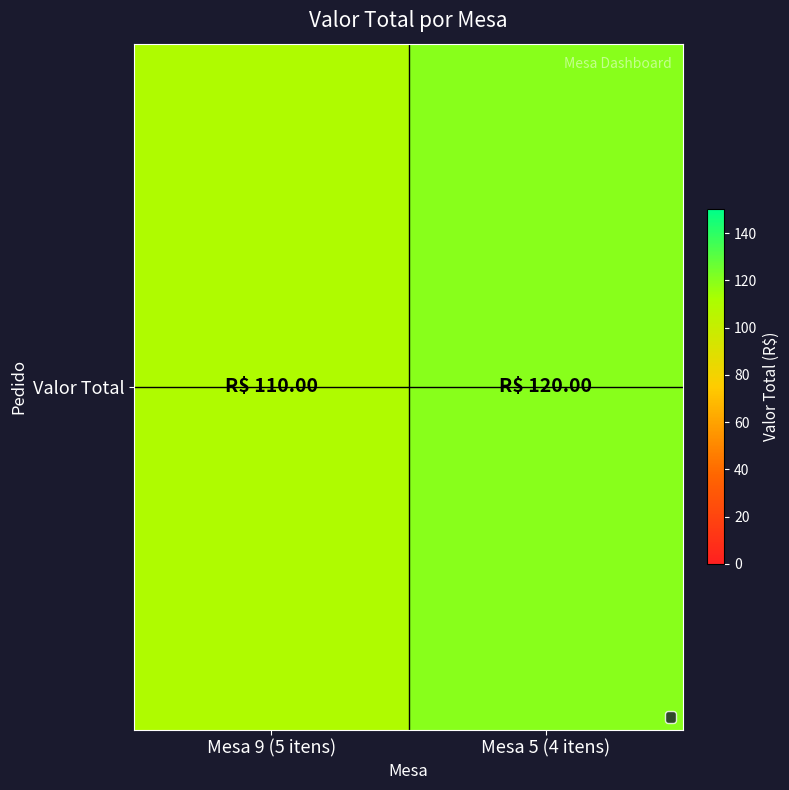

Between Mesa 5 (4 itens) and Mesa 9 (5 itens), which is larger?

Mesa 5 (4 itens)